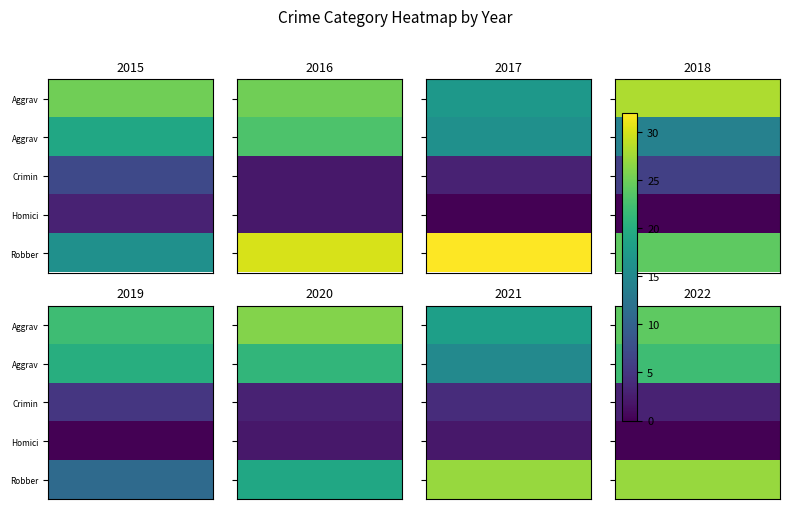

List the series in order of their peak value, highest first.

Robbery, Aggravated Assault, Aggravated Battery, Criminal Sexual Assault, Homicide